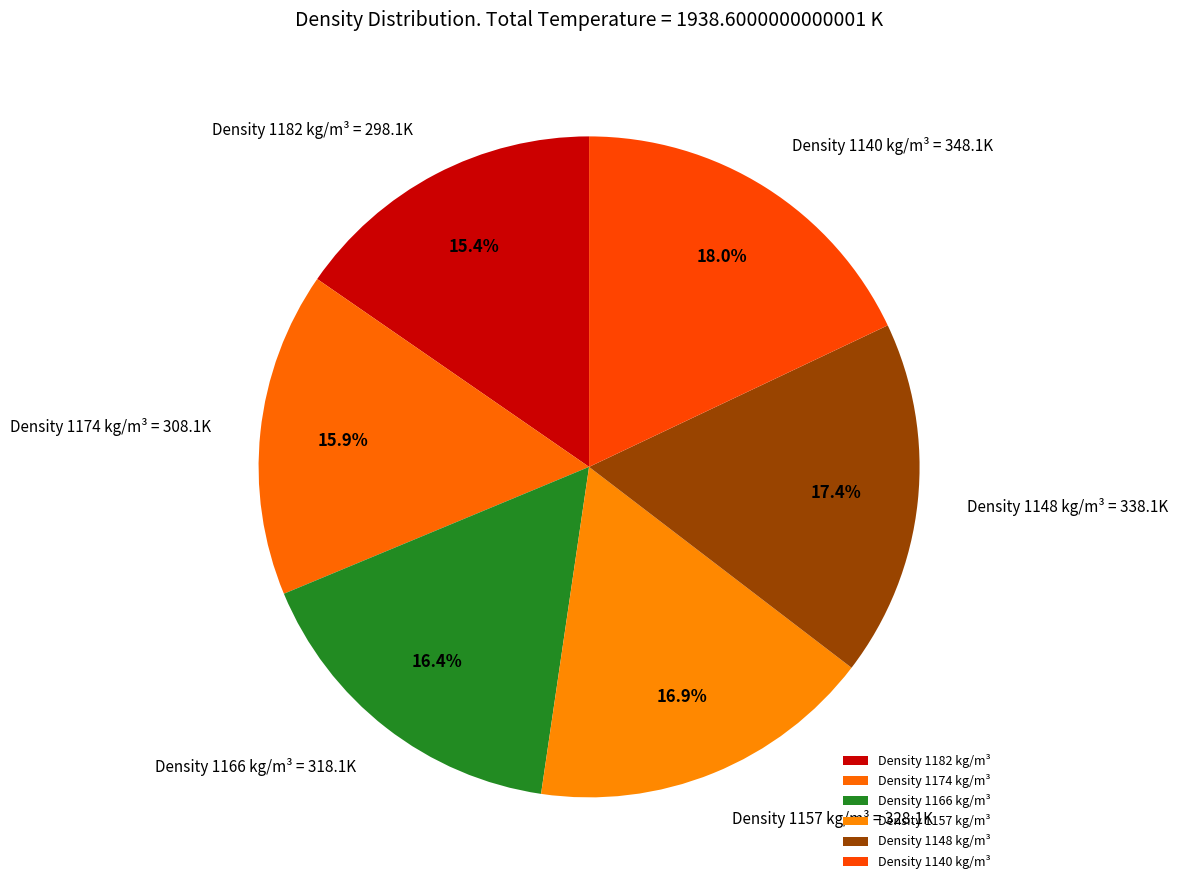

How many segments does this pie chart have?

6